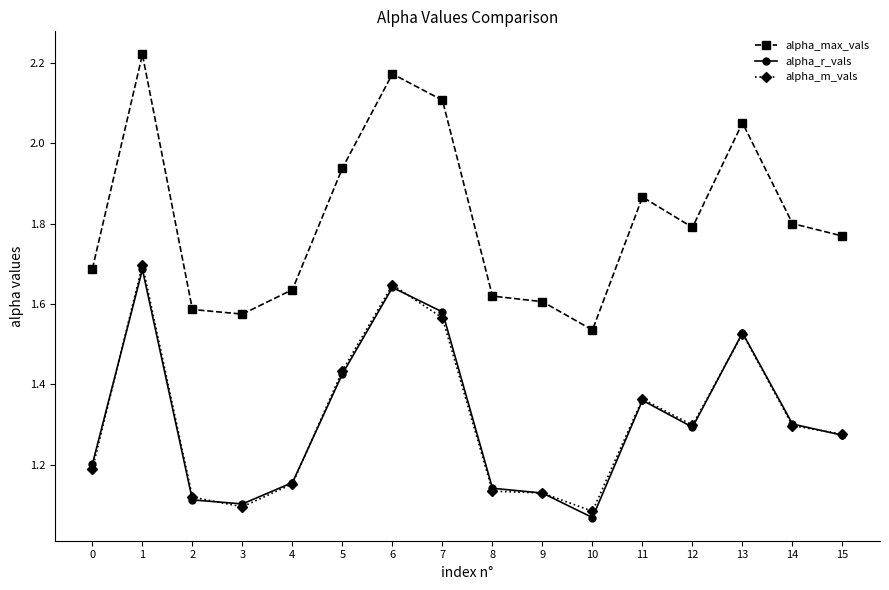

How many categories are shown in the chart?

16